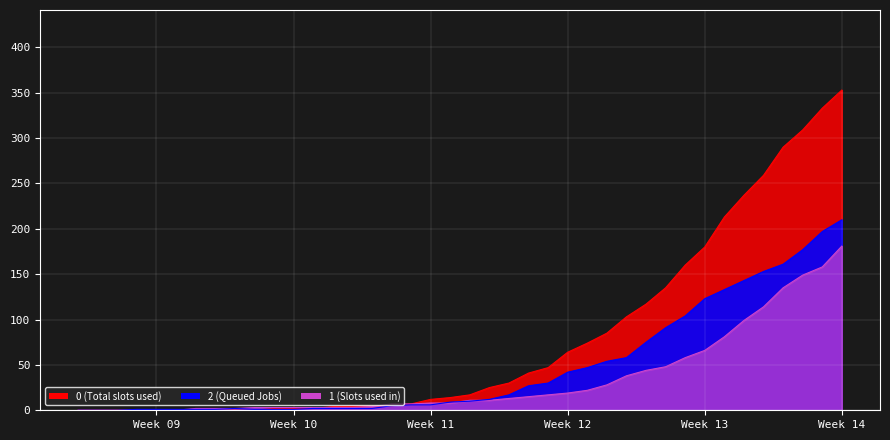

The value of 1 at 2020-03-05 is 0. True or false?

False